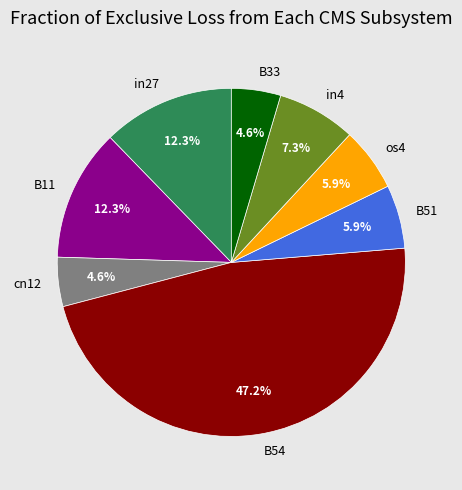

Does in27 represent more than half of the total?

No